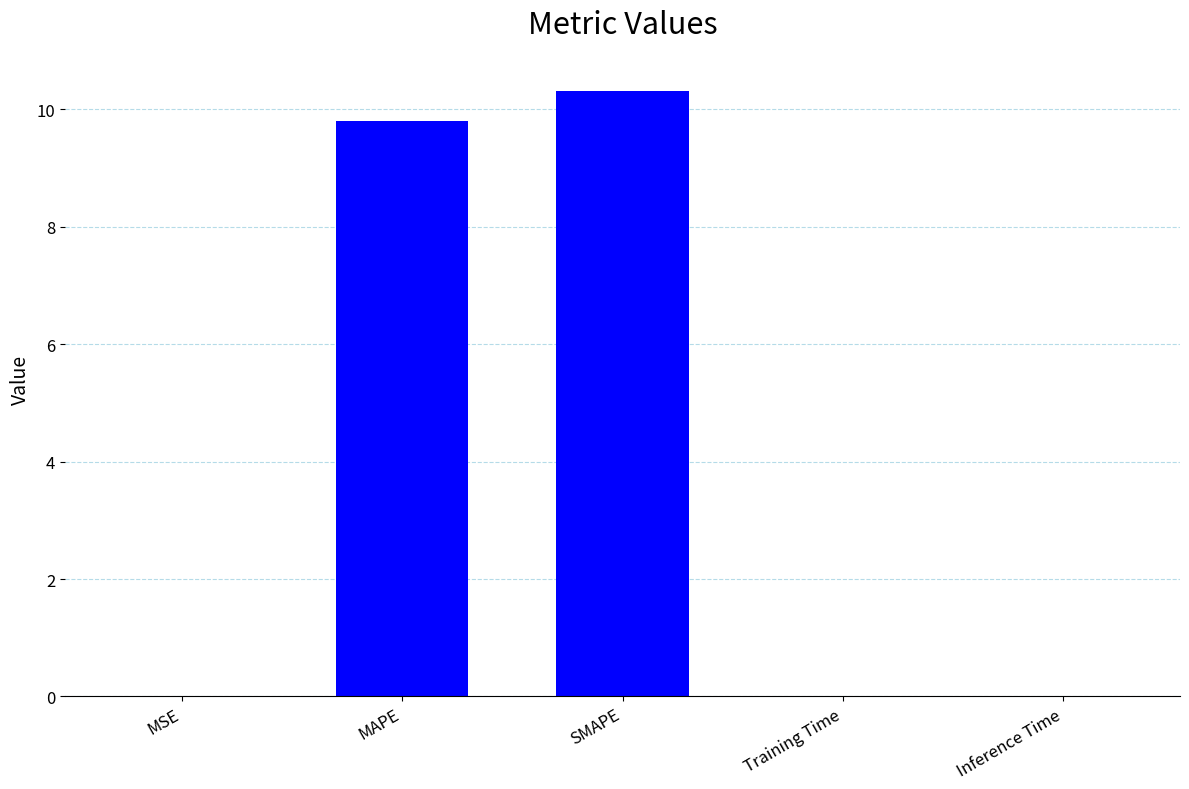

Is it true that the value at MSE is 0.0?

True